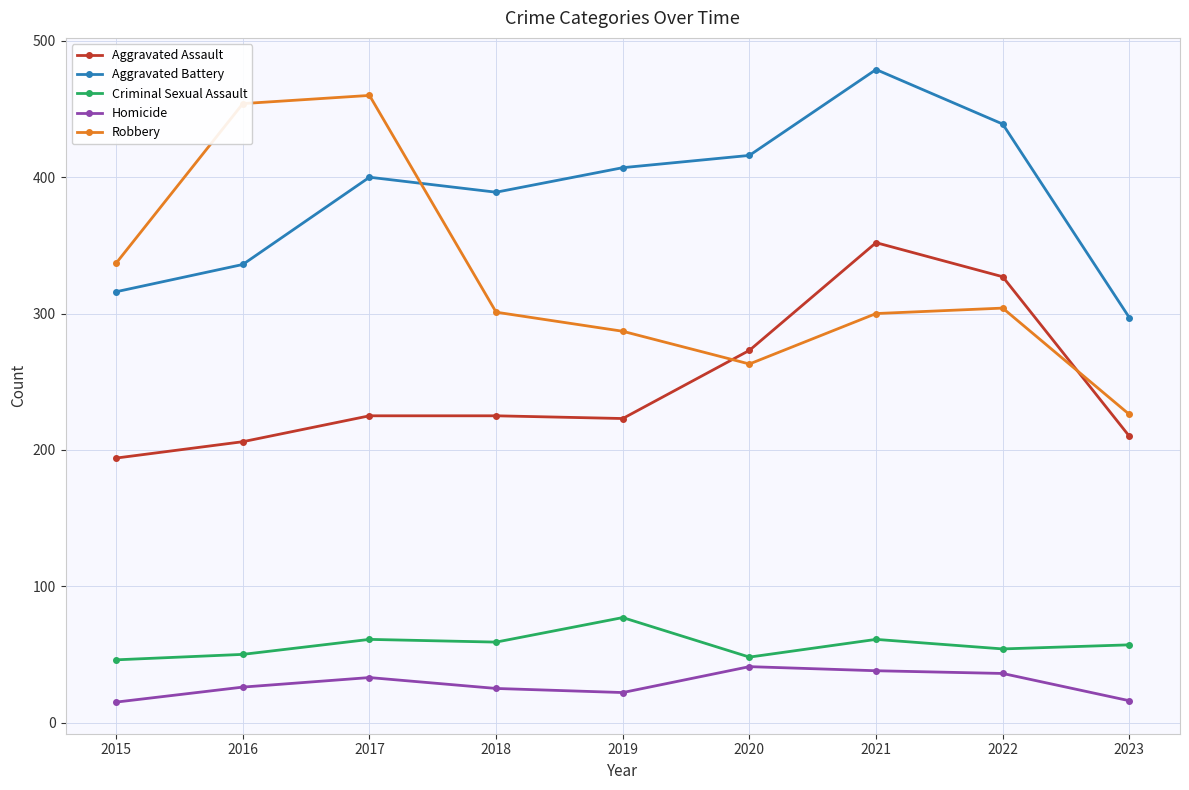

True or false: Criminal Sexual Assault and Aggravated Assault intersect in this chart.

False